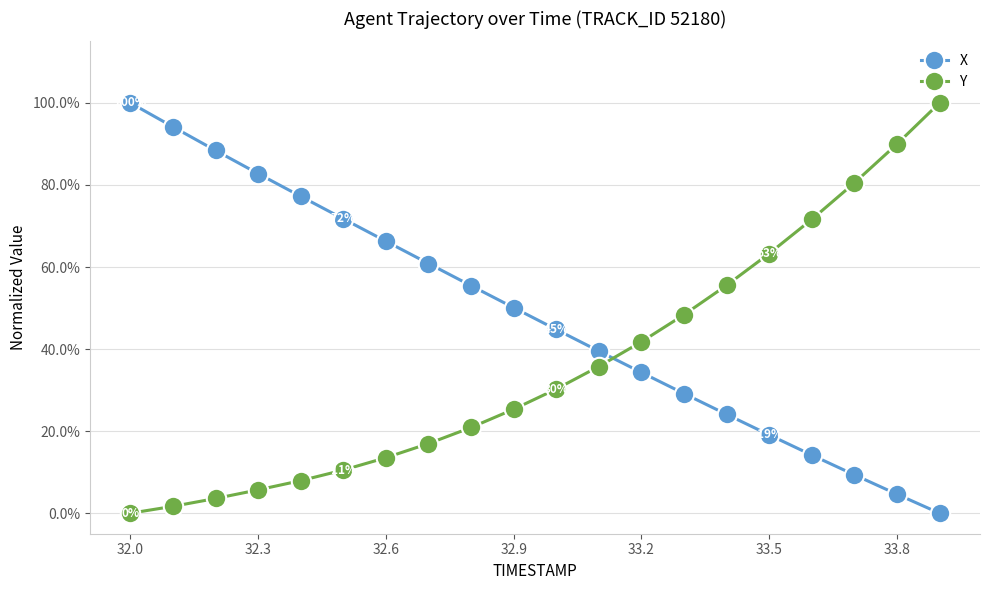

Does the chart have visible grid lines?

Yes